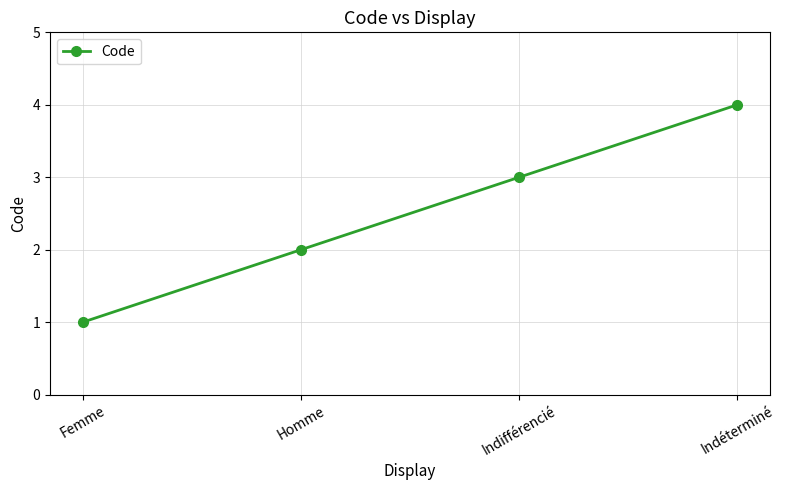

How many lines are shown in the chart?

1